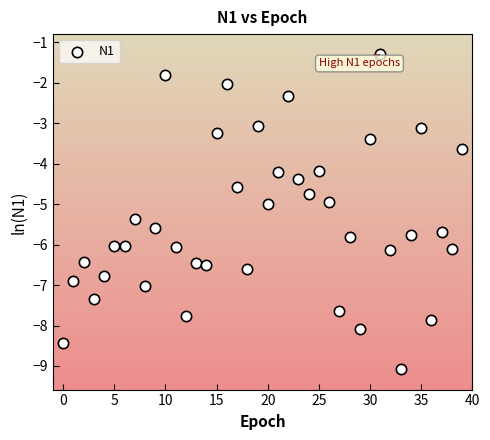

What is the range of Y values (max minus min)?

7.8